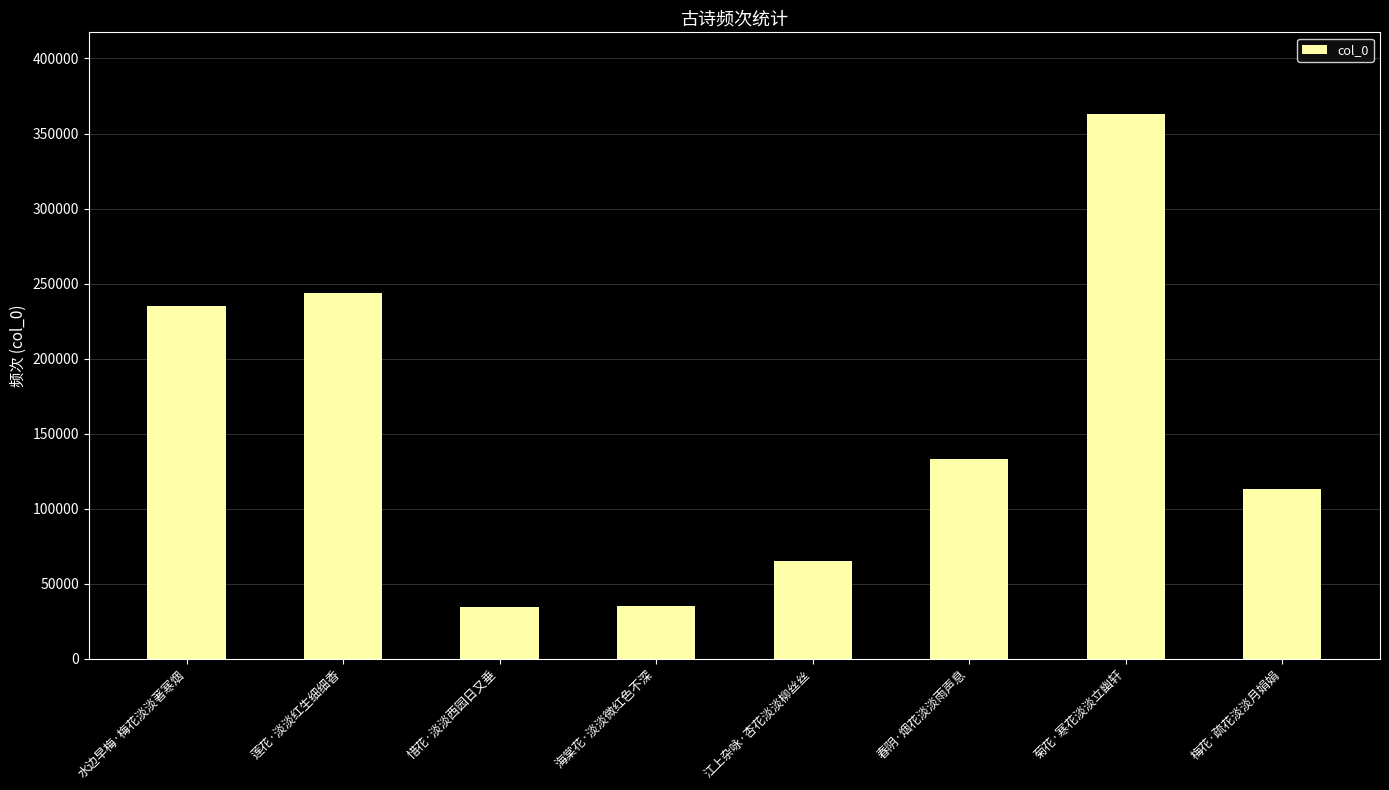

What is the value of the 5th bar from the left?

65099